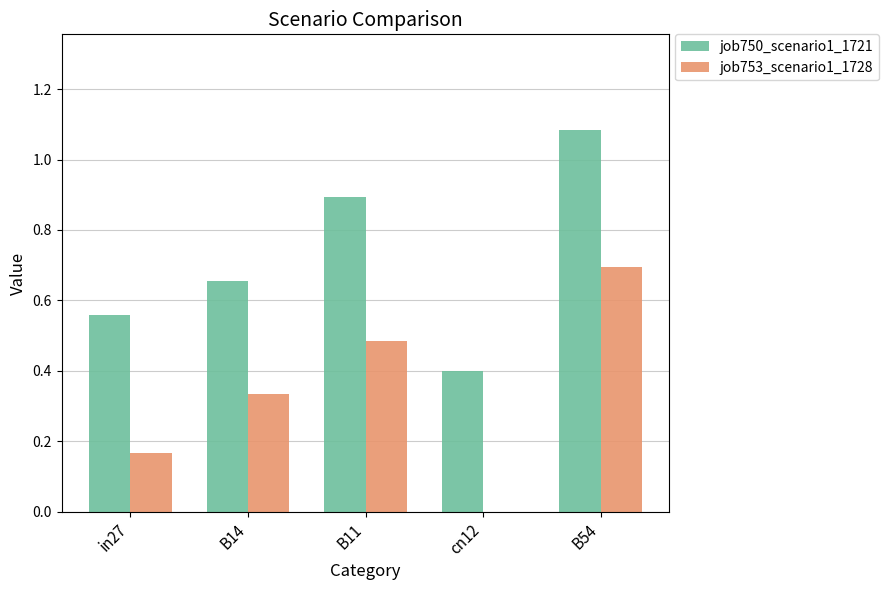

True or false: job753_scenario1_1728 has a value of 0.2 at cn12.

False